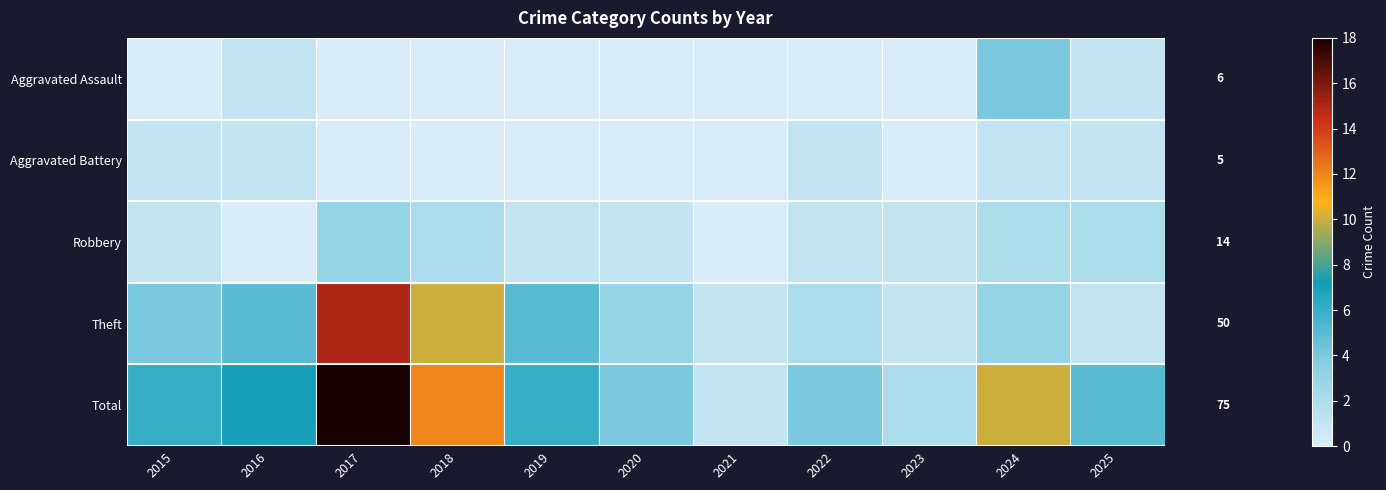

What is the difference between the highest and lowest values at 2021?

1